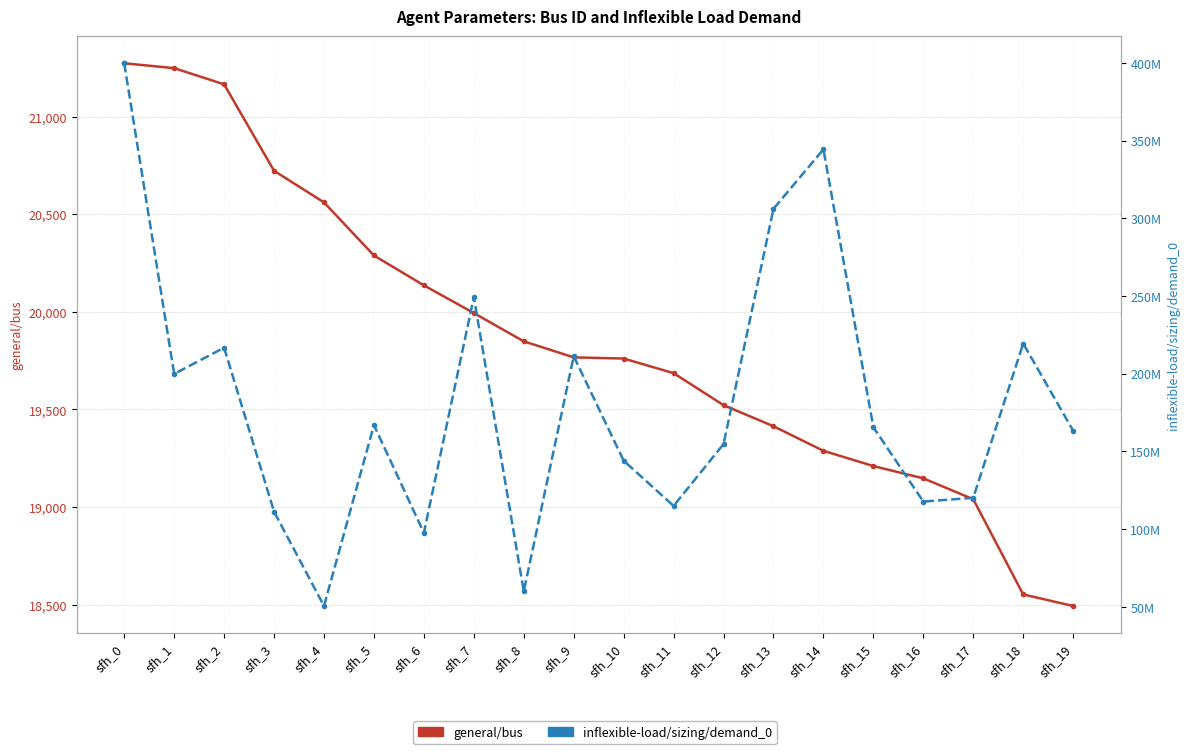

Which series changed the most between sfh_3 and sfh_12?

inflexible-load/sizing/demand_0